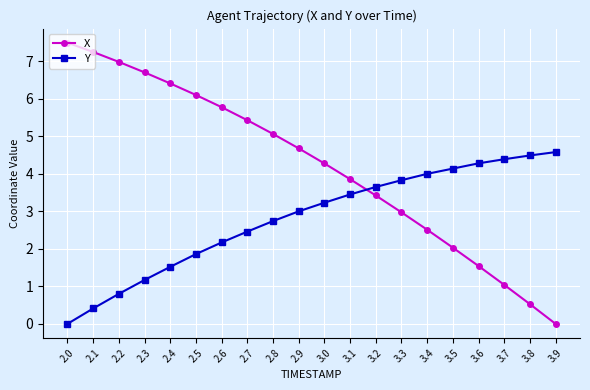

Which series ends up on top after the final intersection of Y and X?

Y